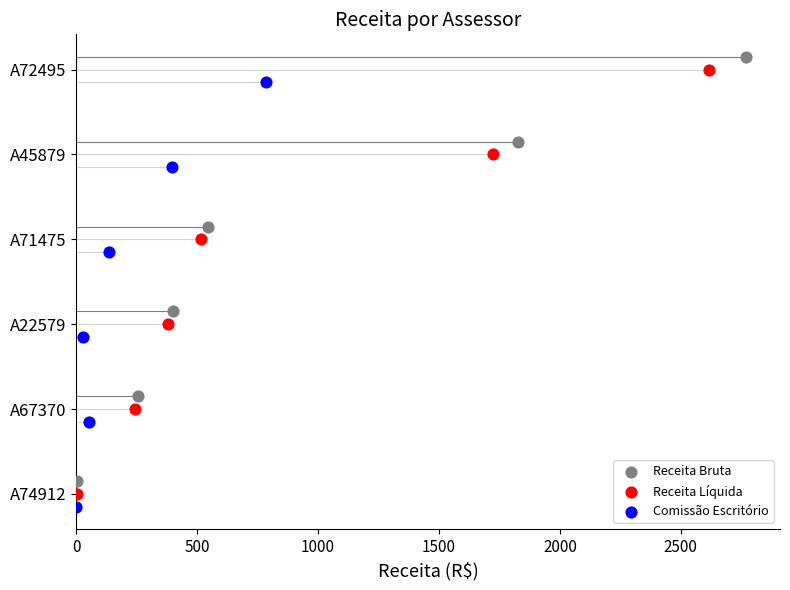

Which series has the largest Y range (max minus min)?

Receita Bruta